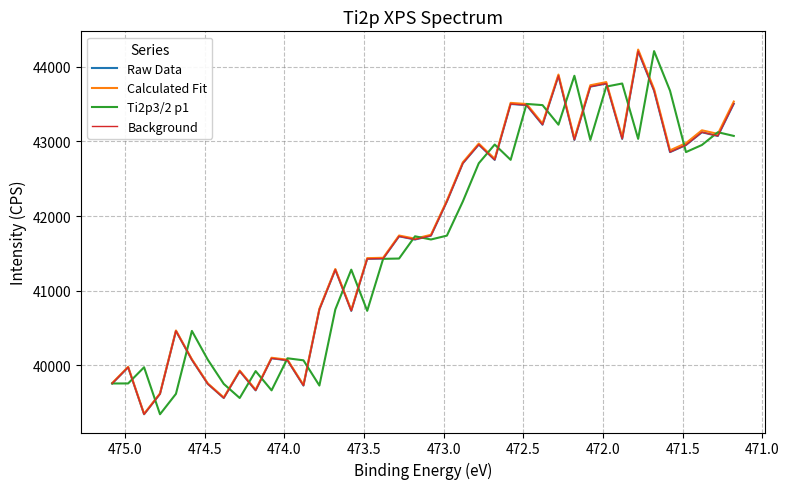

List the series in order of their peak value, lowest first.

Raw Data, Background, Ti2p3/2 p1, Calculated Fit